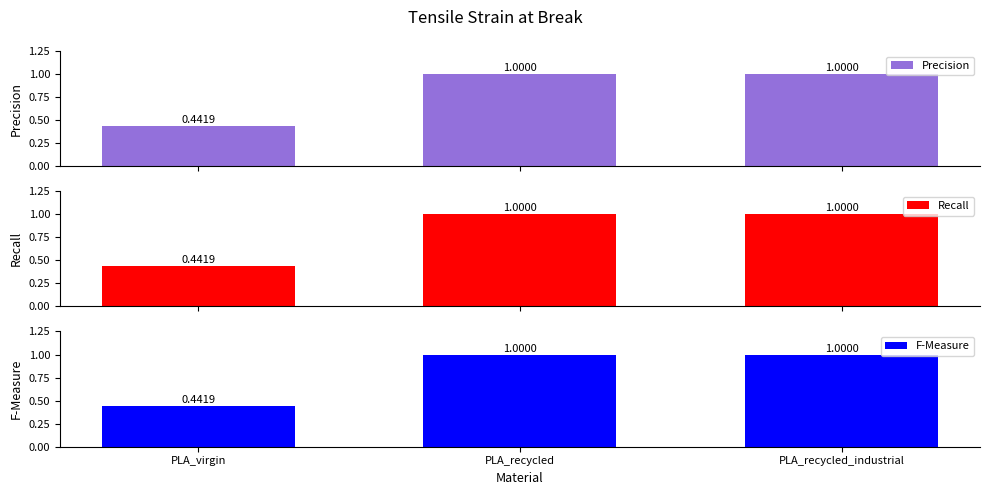

The value of F-Measure at PLA_virgin is 0.4. True or false?

True